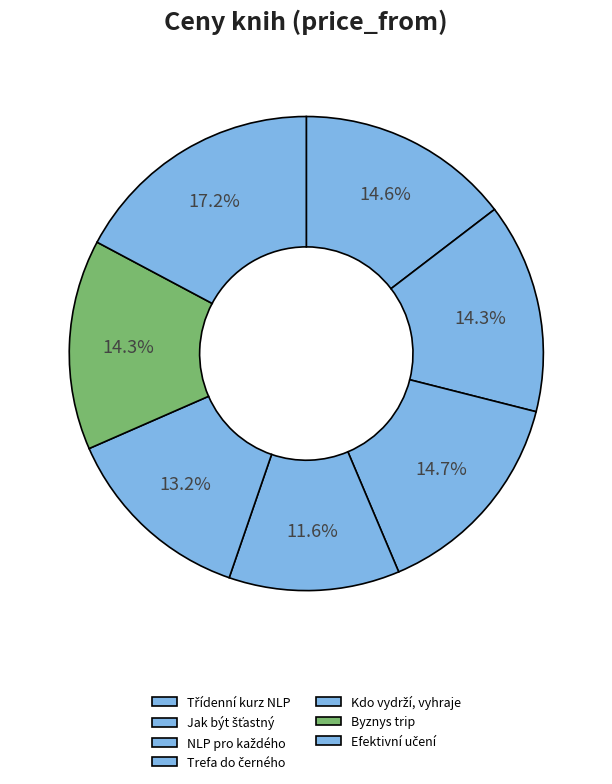

How many segments does this pie chart have?

7